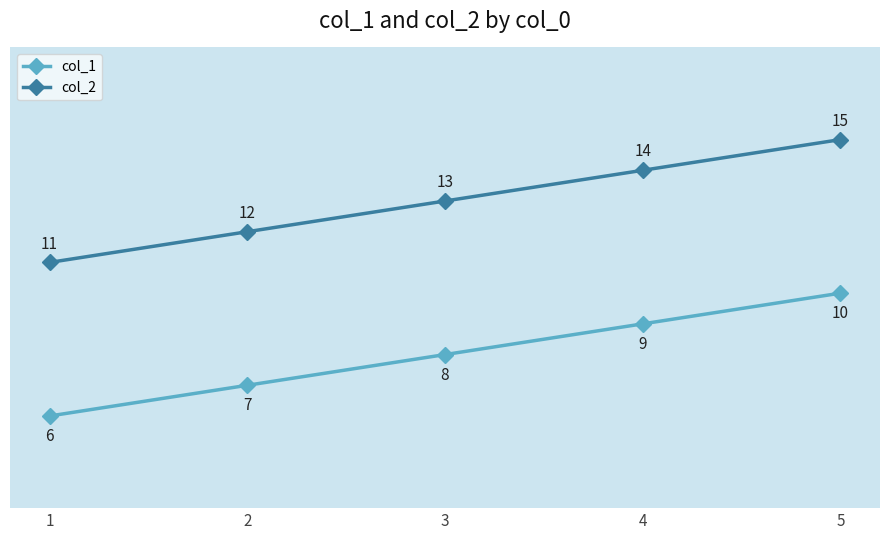

True or false: col_2 and col_1 intersect in this chart.

False